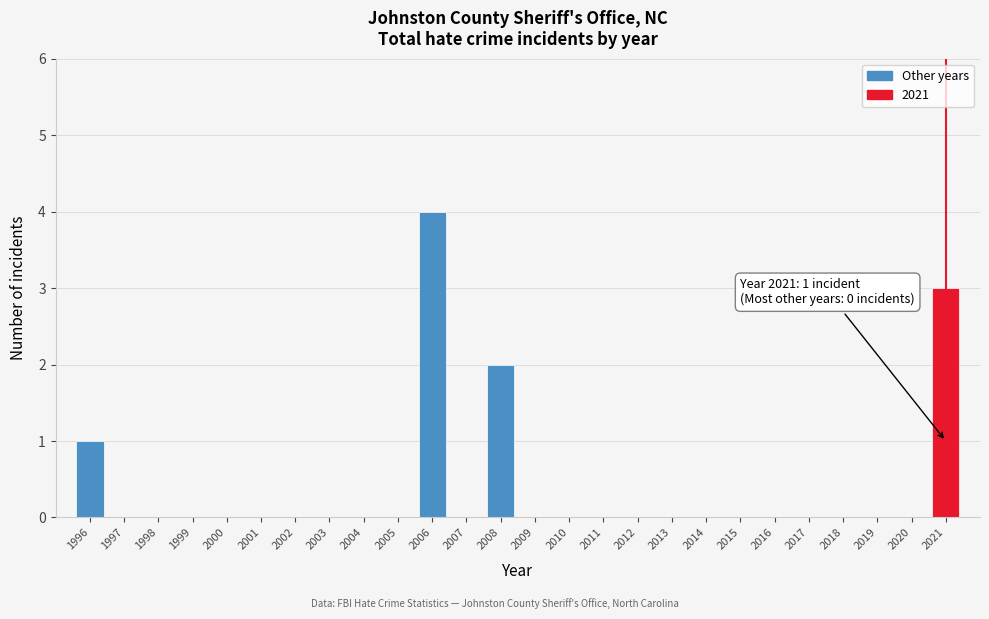

Reading left to right, list all the values displayed in this chart.

1996=1	1997=0	1998=0	1999=0	2000=0	2001=0	2002=0	2003=0	2004=0	2005=0	2006=4	2007=0	2008=2	2009=0	2010=0	2011=0	2012=0	2013=0	2014=0	2015=0	2016=0	2017=0	2018=0	2019=0	2020=0	2021=3